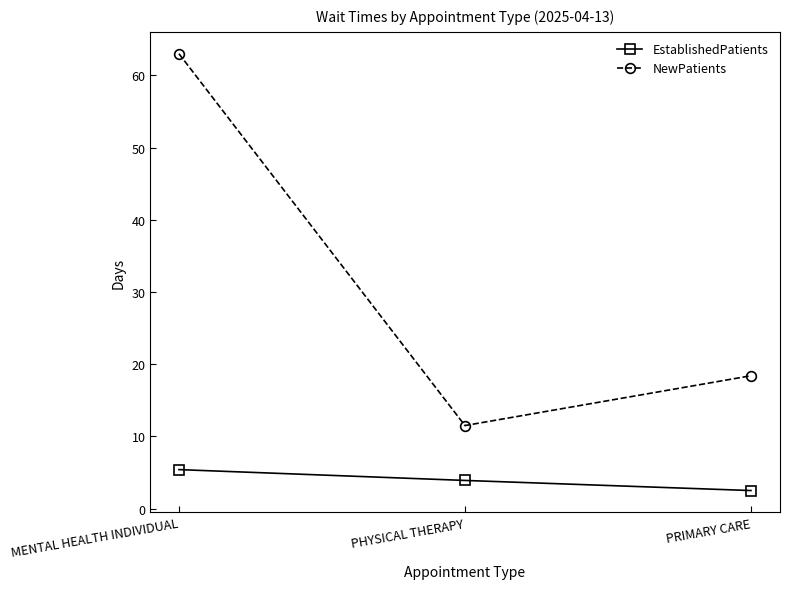

How many values in the NewPatients series exceed 18?

2